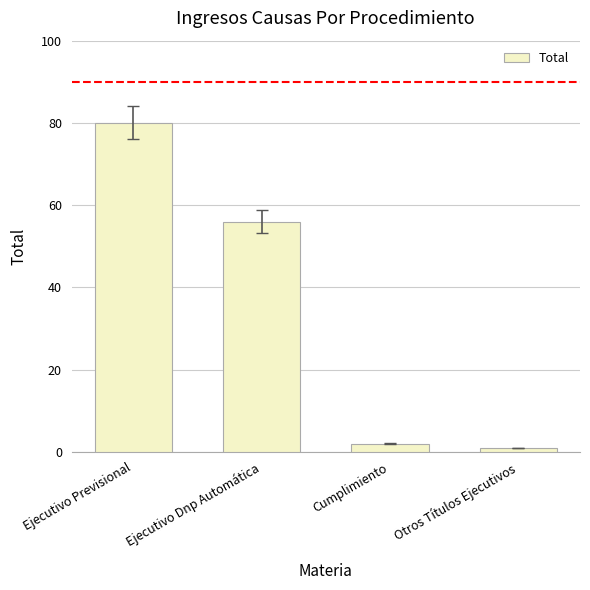

How many data points does each series have?

4